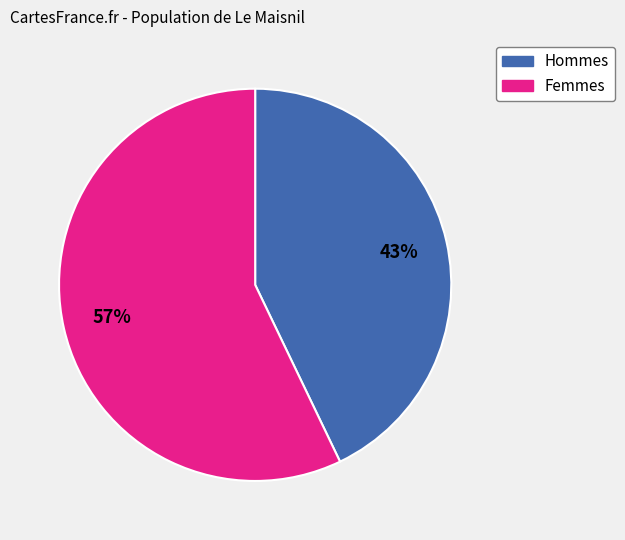

To the nearest percent, what is the difference between the largest and smallest slice percentages?

14%